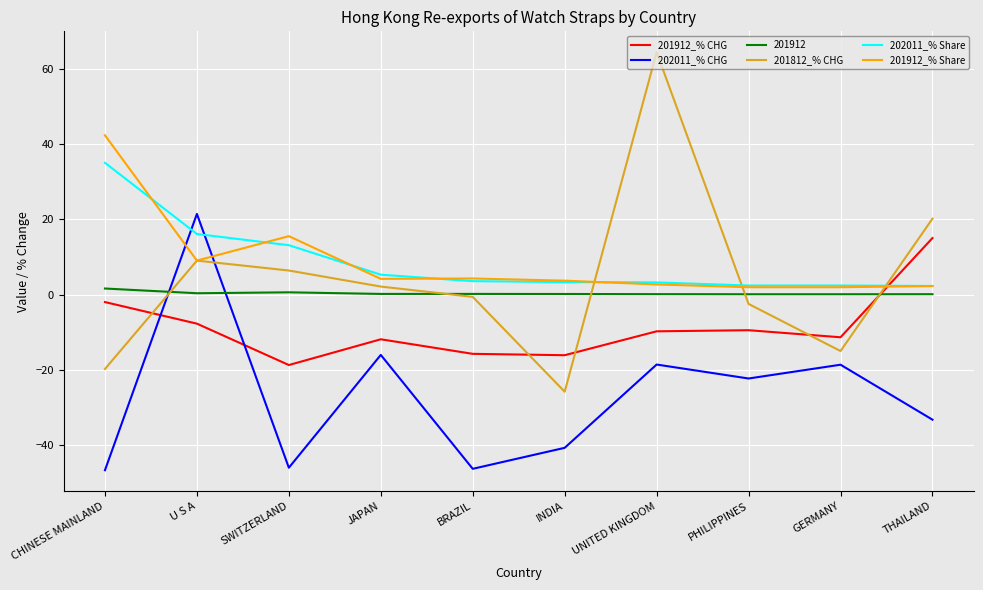

What is the difference between the maximum and minimum values in the 201912_% CHG series?

33.8